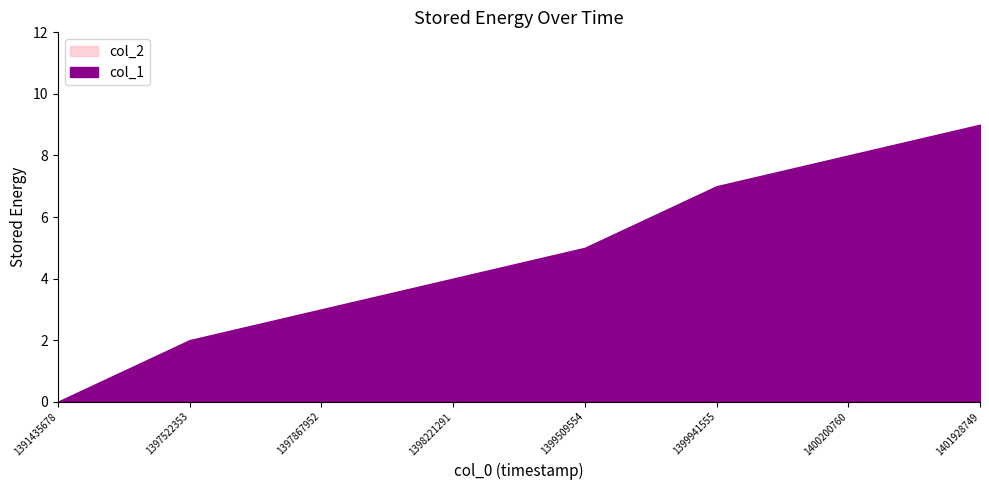

Reading left to right, list all the values displayed in this chart.

col_1: 1391435678=0	1397522353=2	1397867952=3	1398221291=4	1399509554=5	1399941555=7	1400200760=8	1401928749=9
col_2: 1391435678=0	1397522353=0	1397867952=0	1398221291=0	1399509554=0	1399941555=0	1400200760=0	1401928749=0